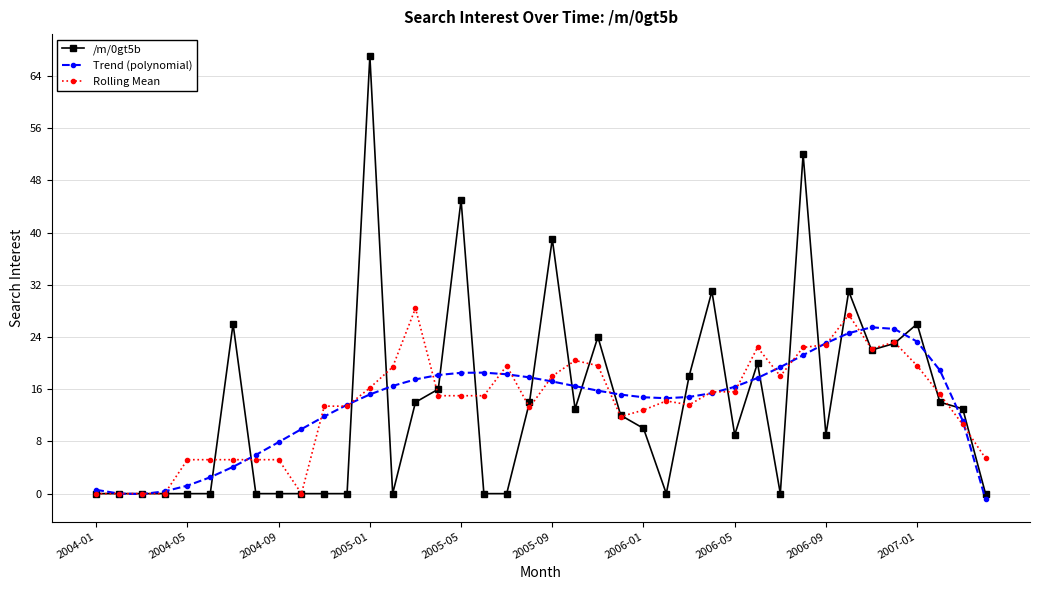

True or false: Rolling Mean has more than 0 points higher than both neighbors.

True